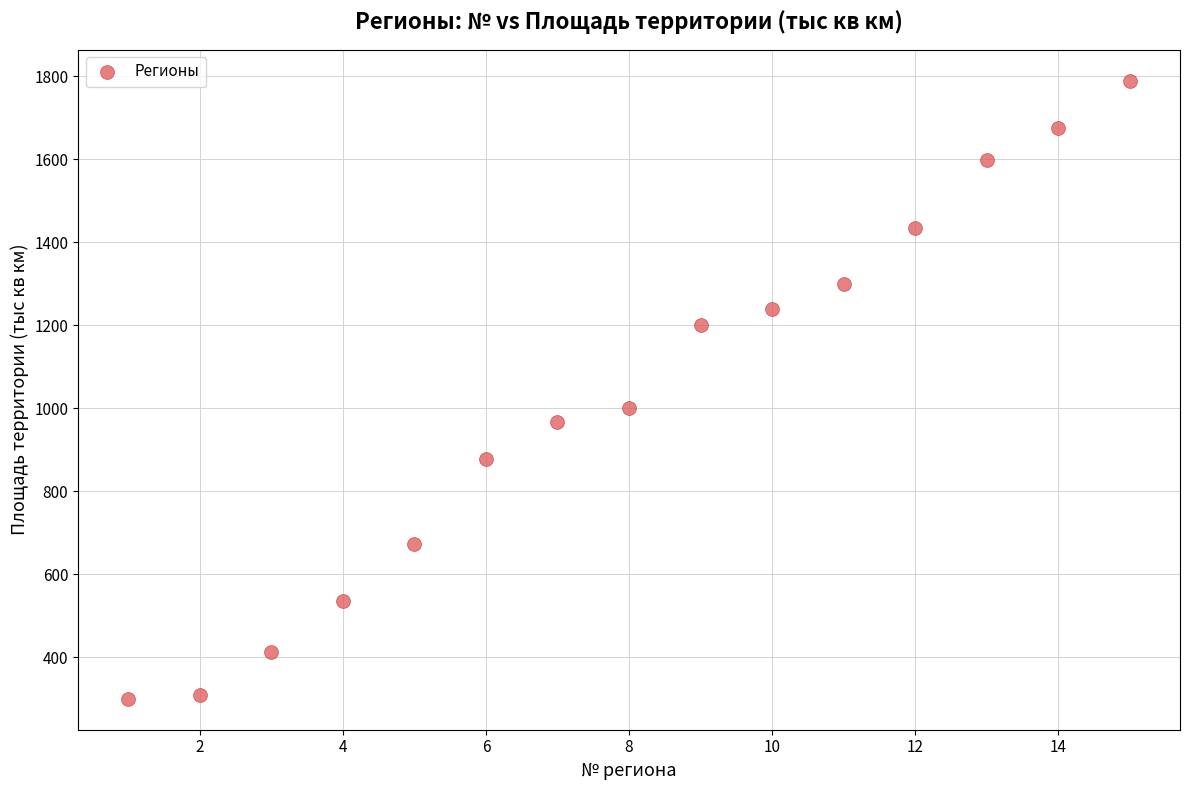

What Y value in the scatter plot is closest to 1044?

1001